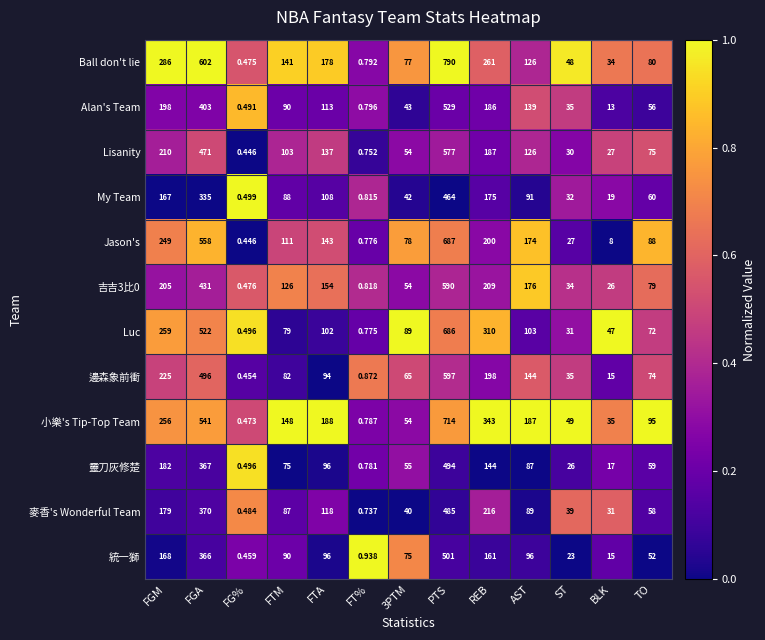

Which series has the largest total across all categories?

Ball don't lie